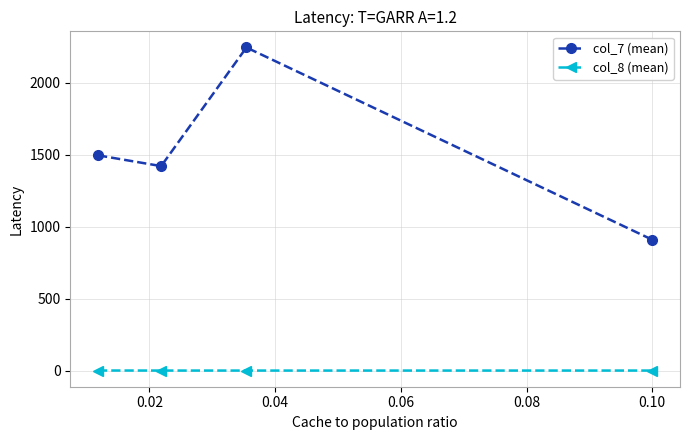

Which series has the widest spread of values?

col_7 (mean)